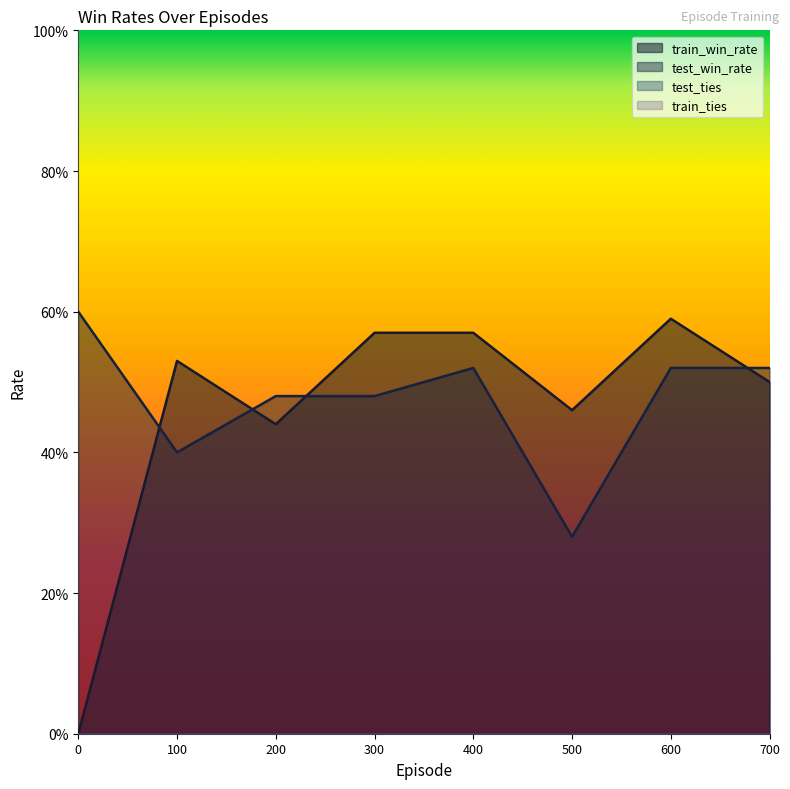

Which series ends up on top after the final intersection of train_win_rate and test_win_rate?

test_win_rate